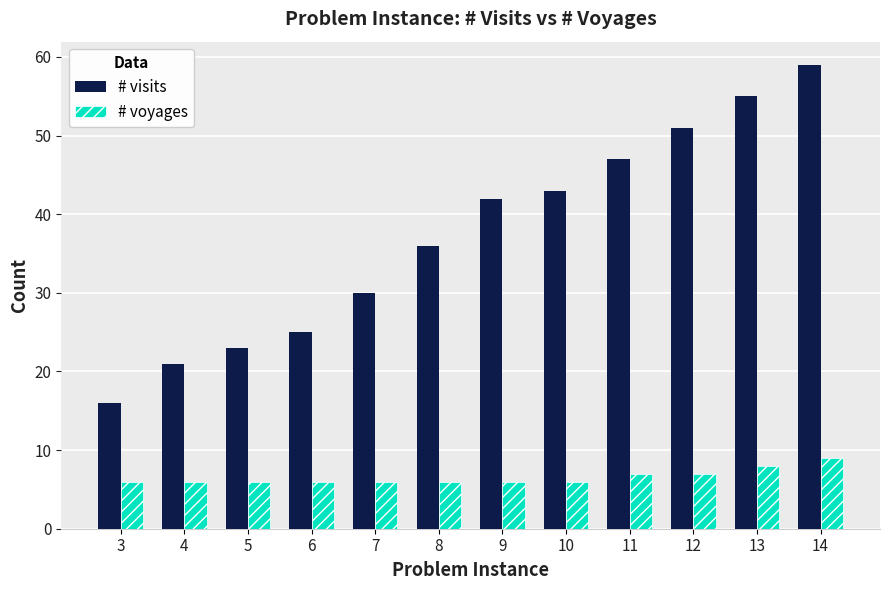

What is the value of the # voyages bar at the 3rd from the left?

6